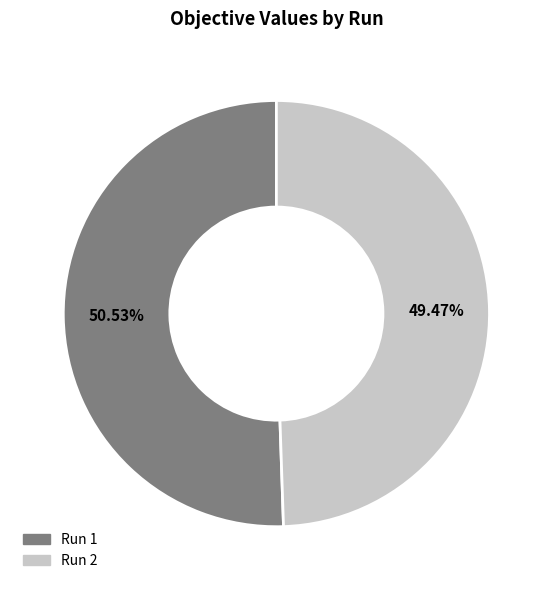

Is there a majority slice in this chart?

Yes